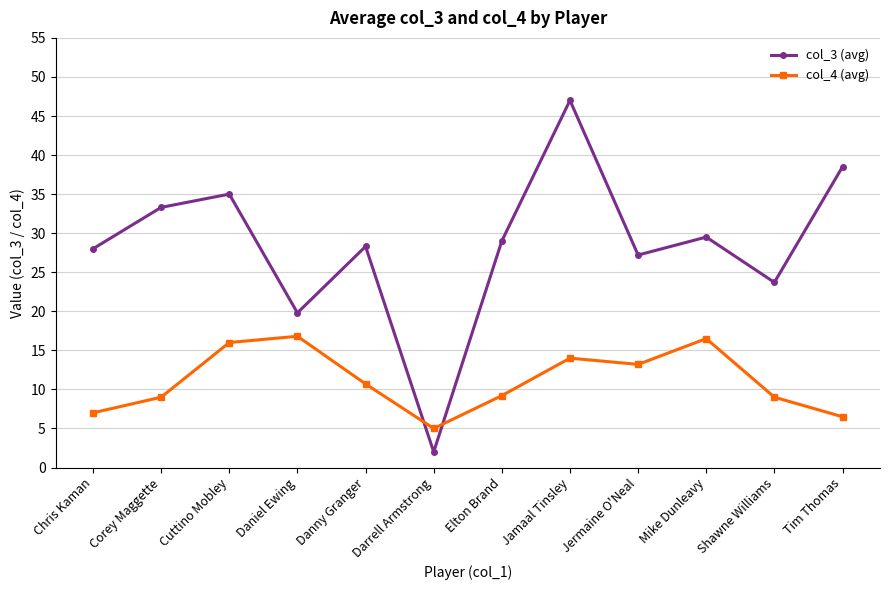

The value of col_4 (avg) at Chris Kaman is 4.6. True or false?

False